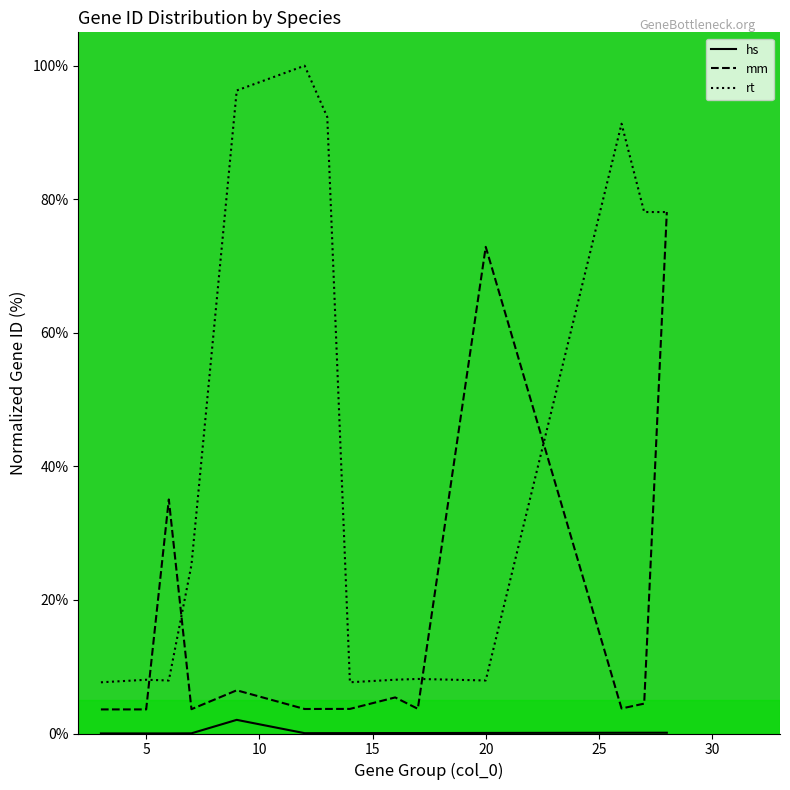

Which has a higher value, 27 or 12?

27